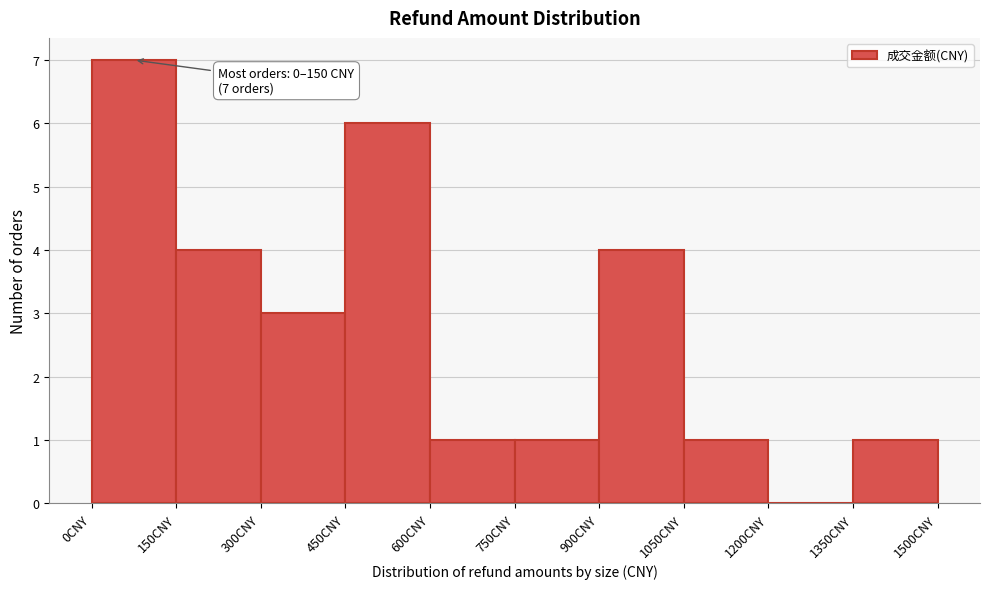

Which range on the x-axis has the tallest bar?

0 to 150